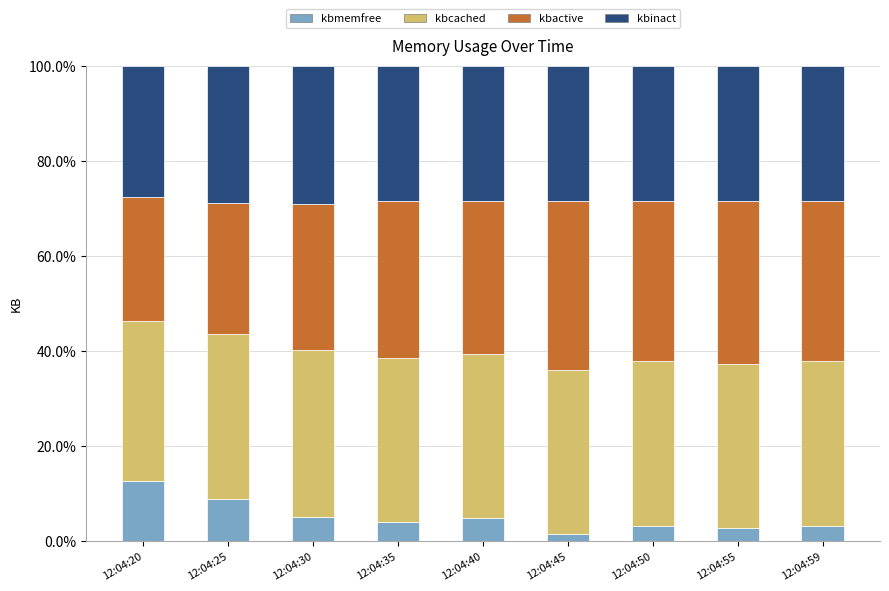

The value of kbmemfree at 12:04:35 is 4.0. True or false?

True